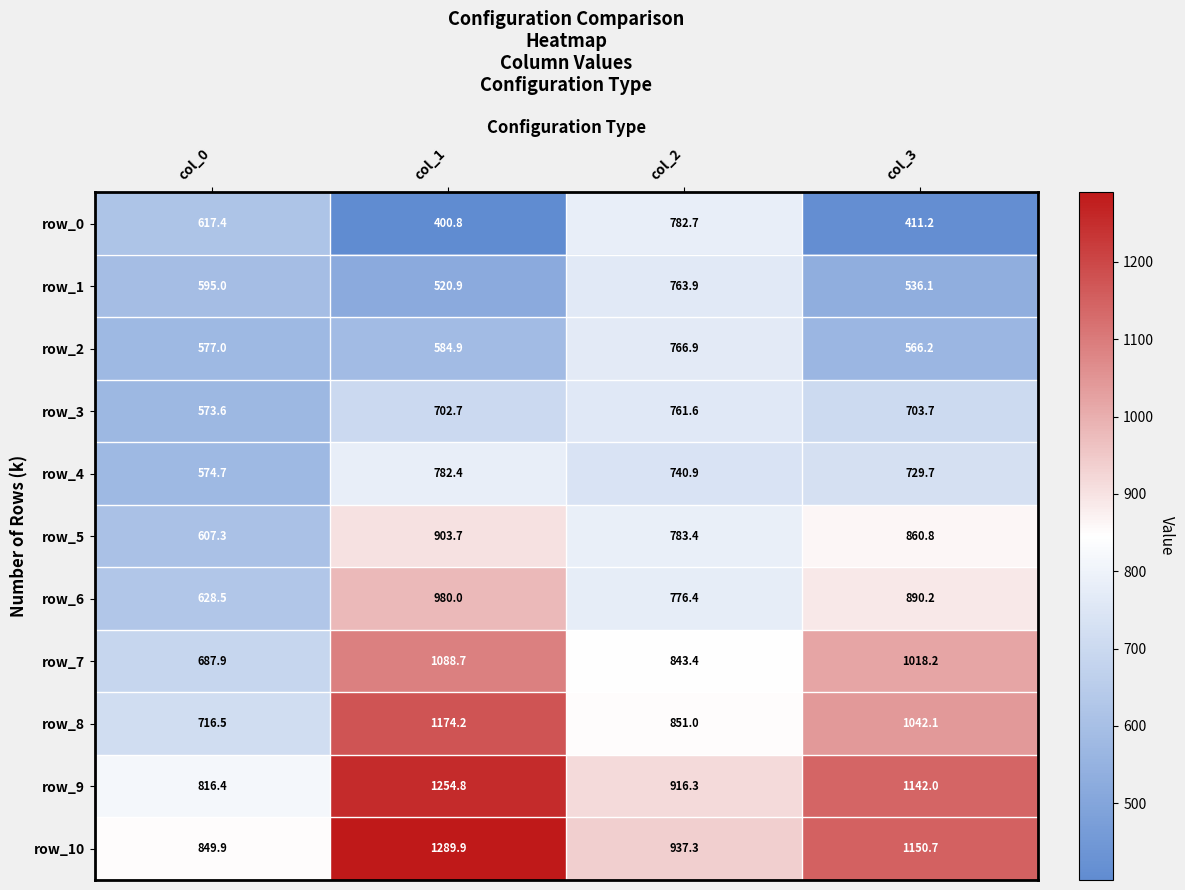

True or false: row_9 has a value of 916.3 at col_2.

True